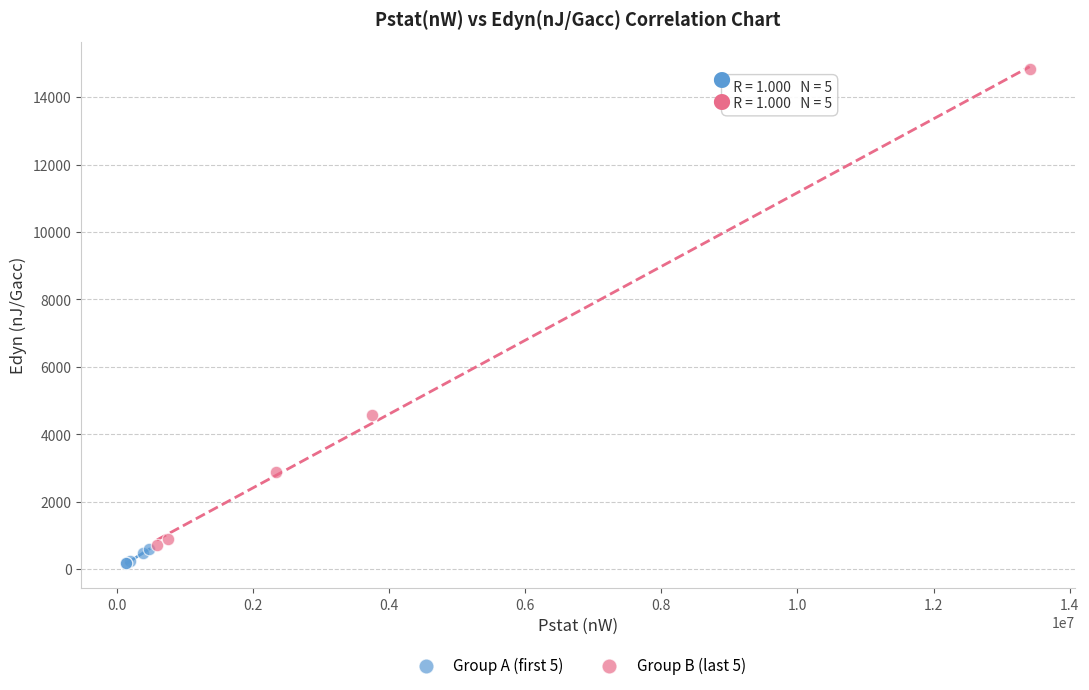

What are all the series names shown in the legend?

Group A (first 5), Group B (last 5)